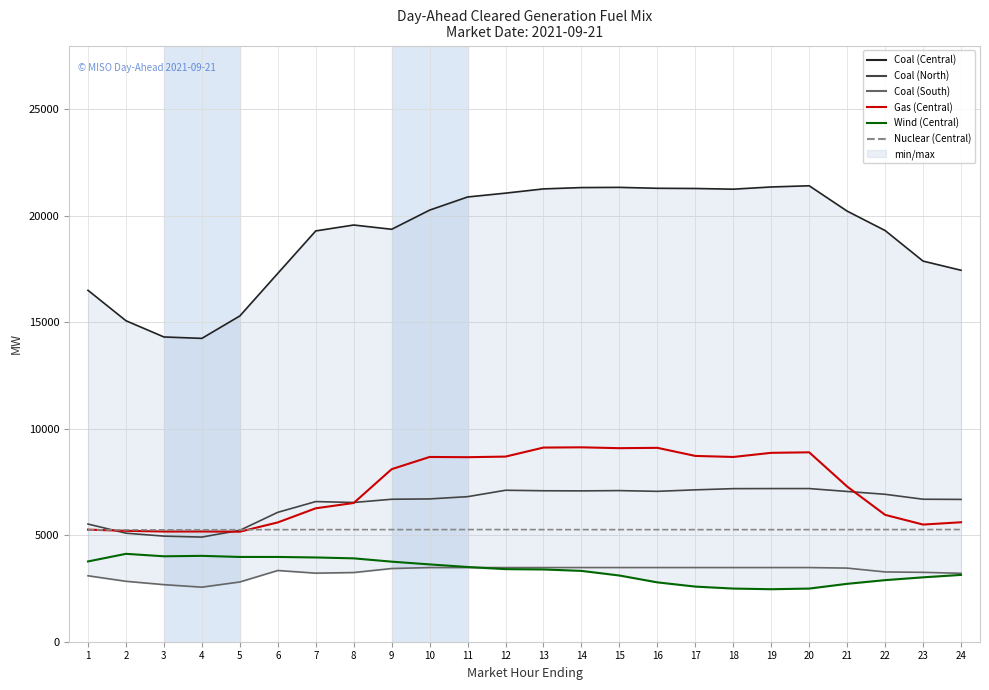

How many interior local valleys does the Gas (Central) series have?

6